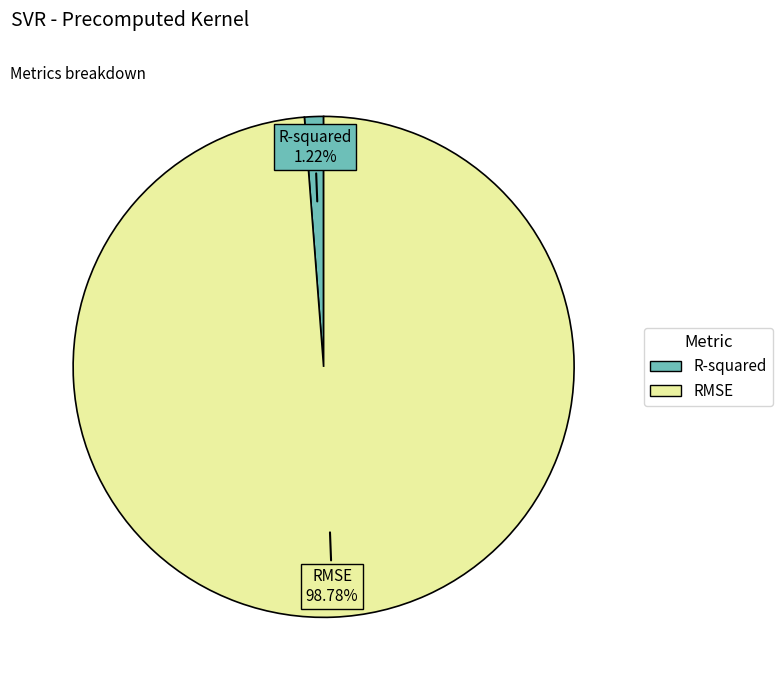

To the nearest percent, what is the average slice percentage?

50%